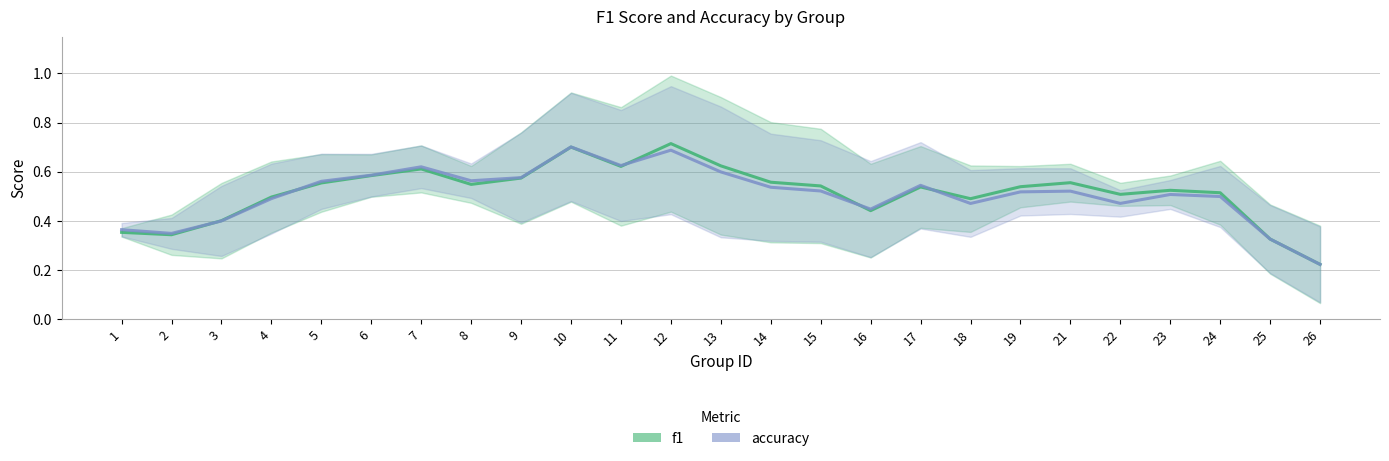

What are all the series names shown in the legend?

f1, accuracy